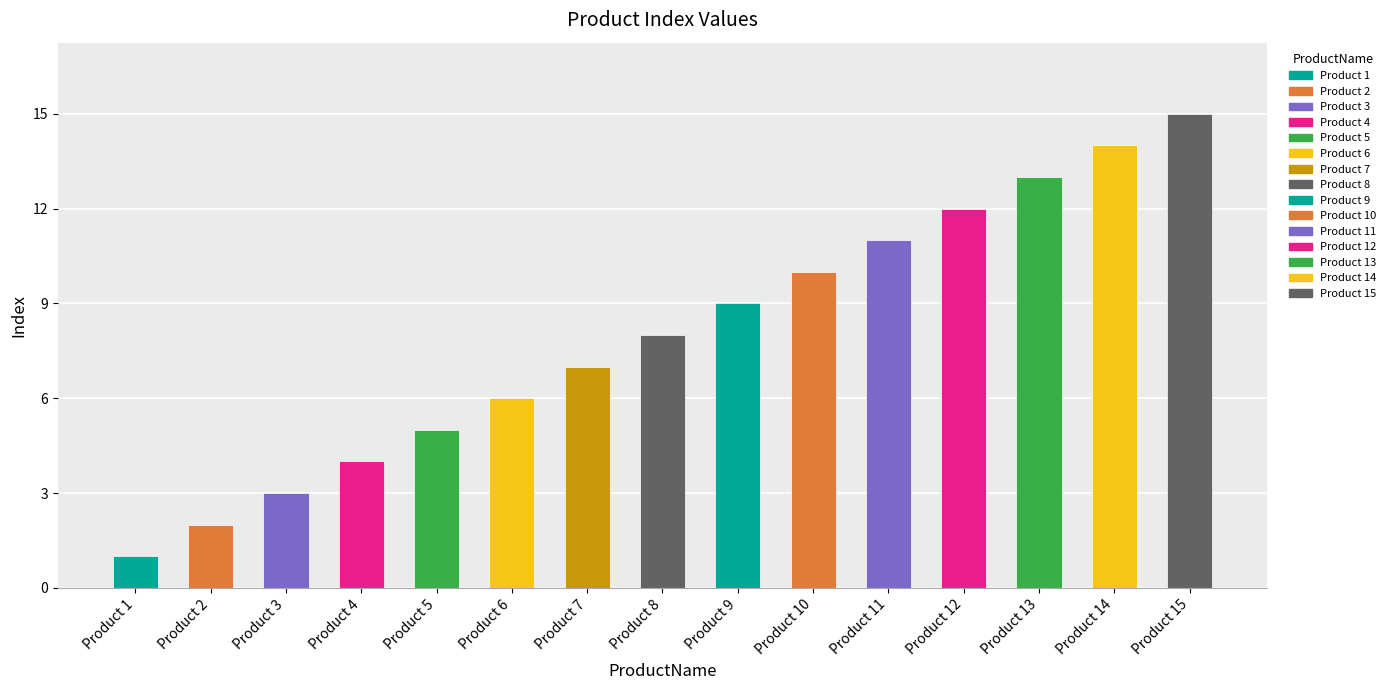

The value at Product 15 is 15. True or false?

True